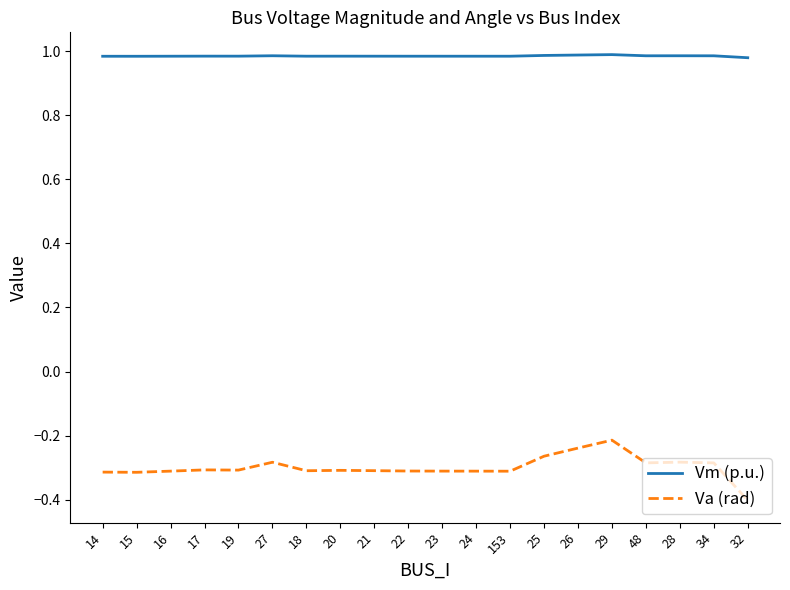

True or false: Vm (p.u.) has a value of 1.7 at 16.

False